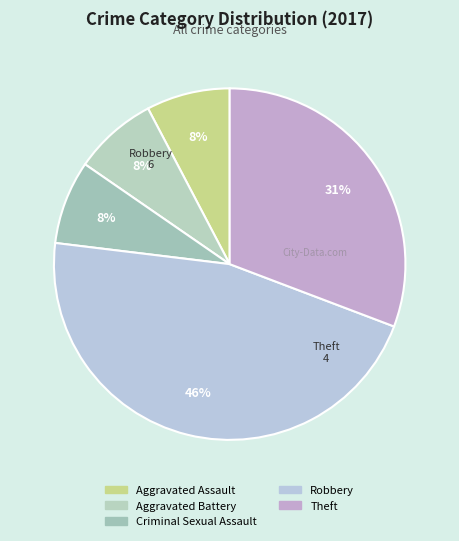

How much of the chart is everything except Aggravated Battery?

92.3%